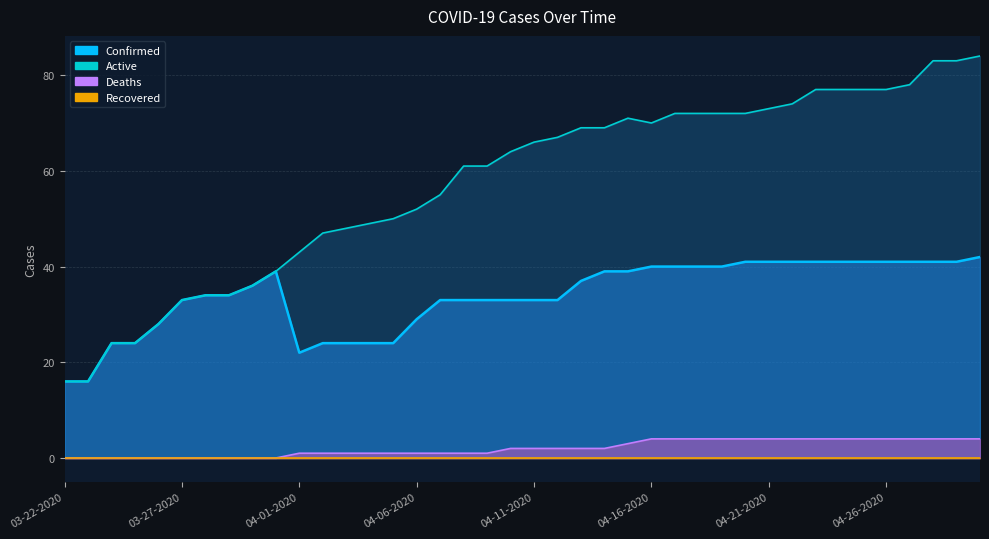

What is the label of the 21st point from the right?

04-10-2020